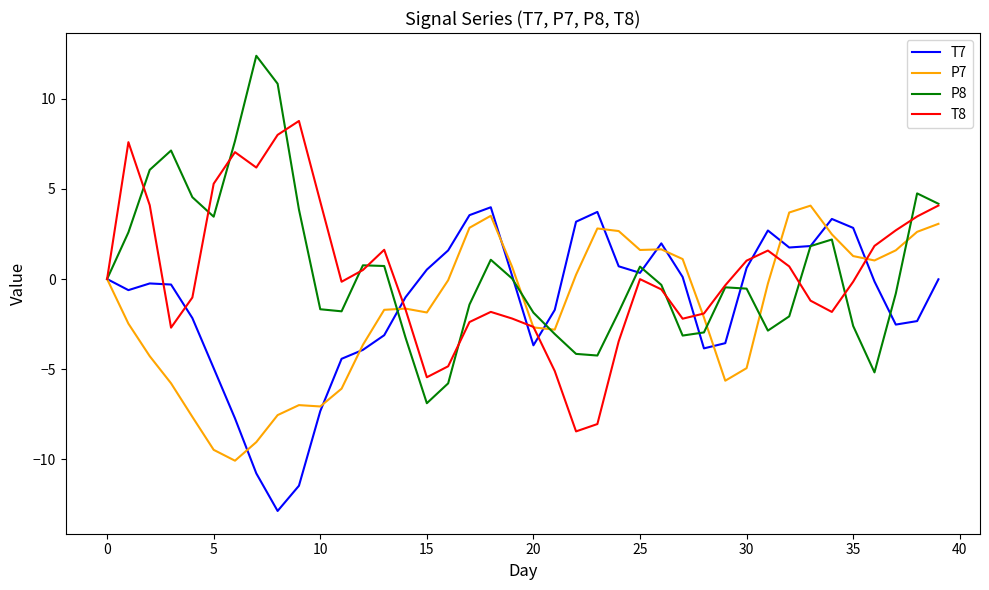

What is the highest value of the P8 series?

12.4